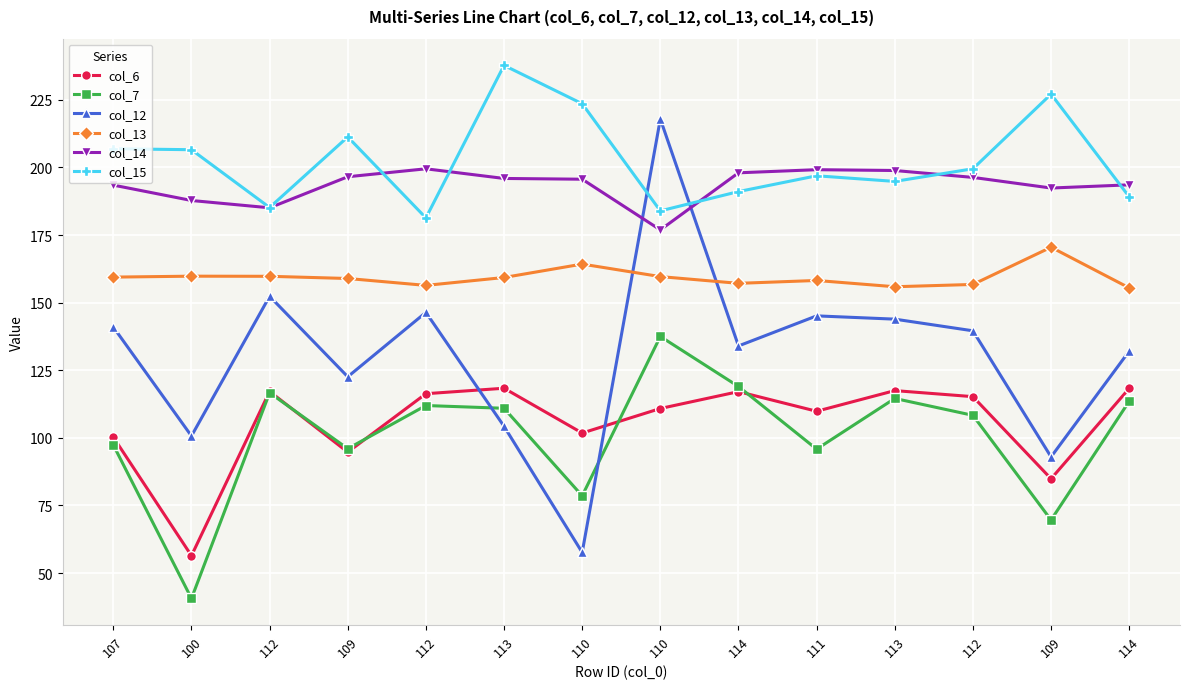

The value of col_13 at 112 is 267.6. True or false?

False